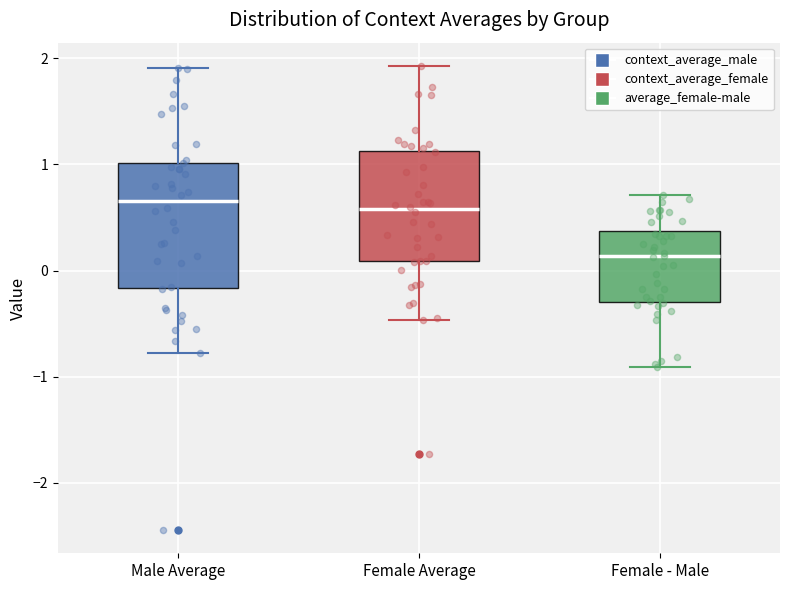

Reading left to right, transcribe this box plot: for each box, give where its median line is, the range the box spans, and where its two whiskers end, as read against the y-axis. The values are not printed on the chart, so give them approximately, as read against the axis.

Male Average: median 0.7, box -0.2 to 1.0, whiskers -0.8 to 1.9
Female Average: median 0.6, box 0.1 to 1.1, whiskers -0.5 to 1.9
Female - Male: median 0.1, box -0.3 to 0.4, whiskers -0.9 to 0.7